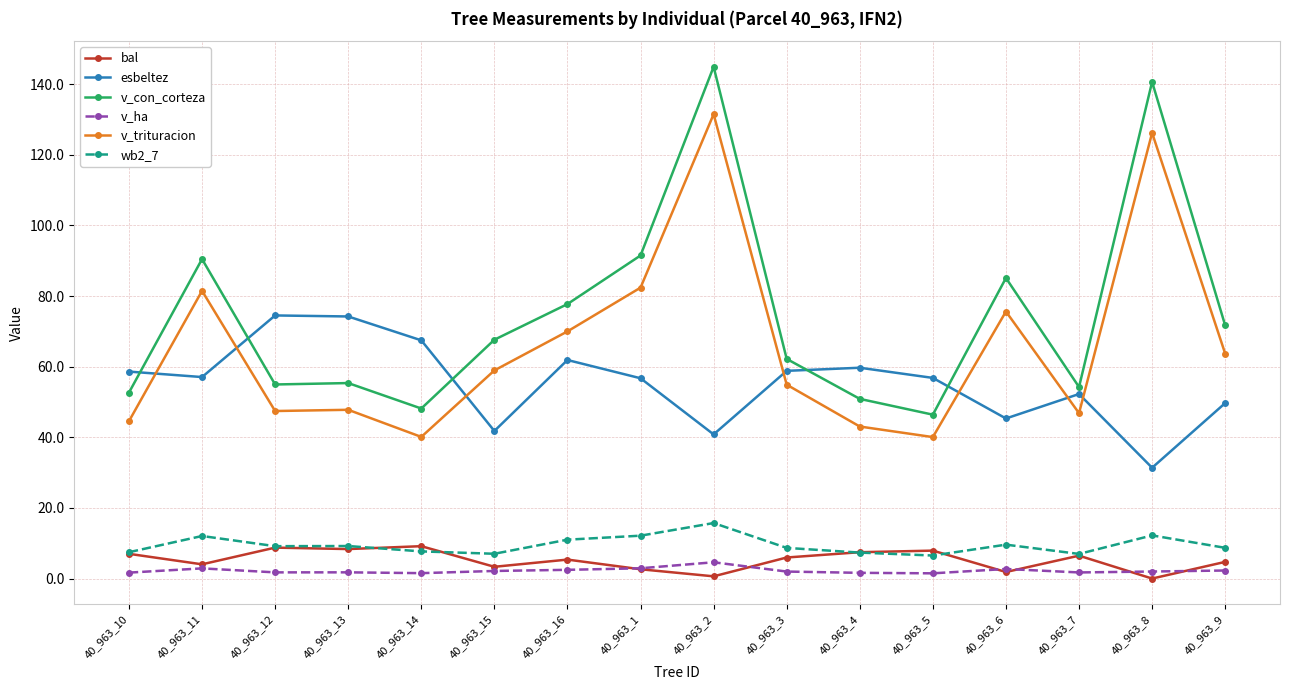

What is the minimum value for esbeltez?

31.4